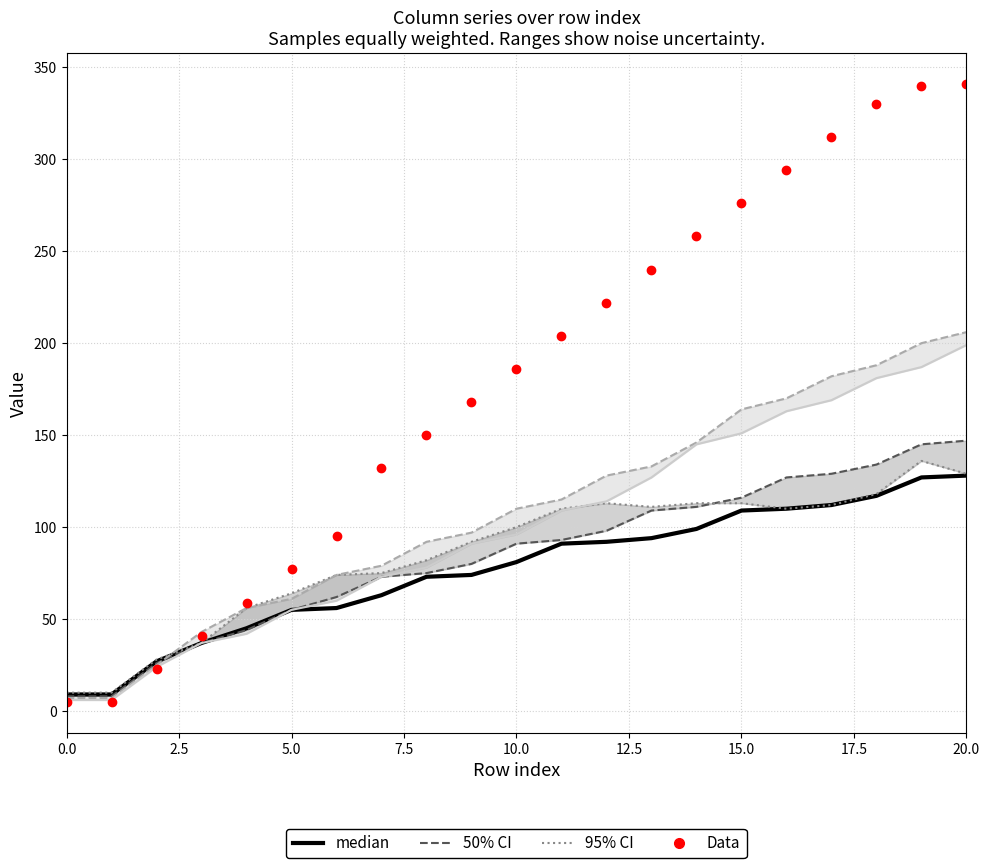

What is the average value of the col_6 series?

101